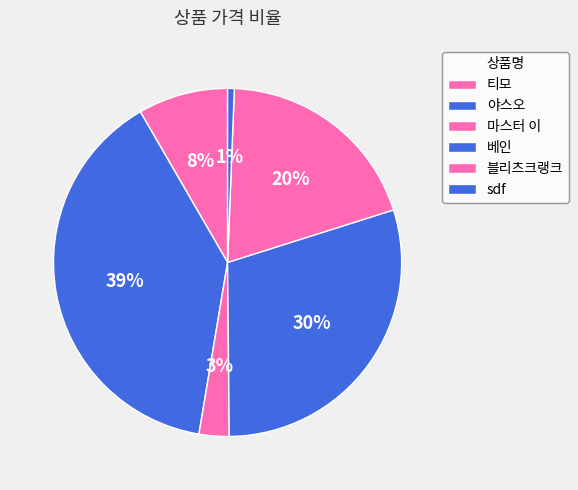

To the nearest percent, what is the difference between the largest and smallest slice percentages?

38%